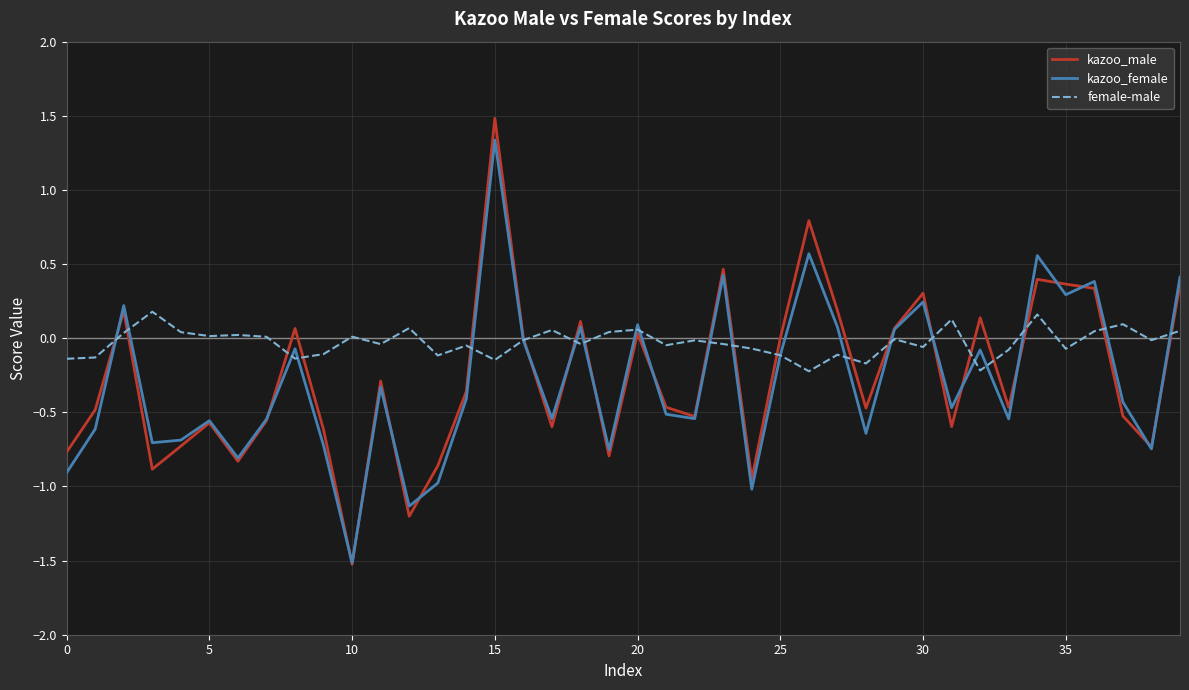

Which series has the largest total across all categories?

female-male